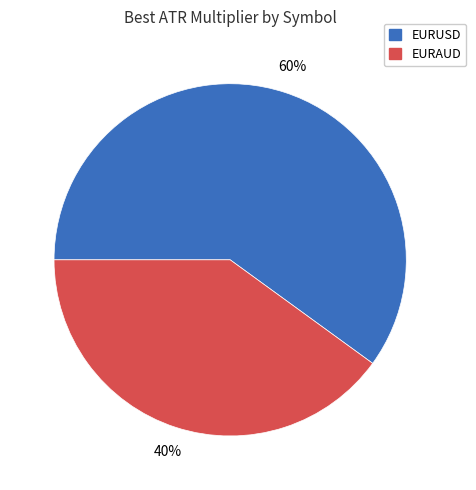

Which slice represents more than half of the pie?

EURUSD